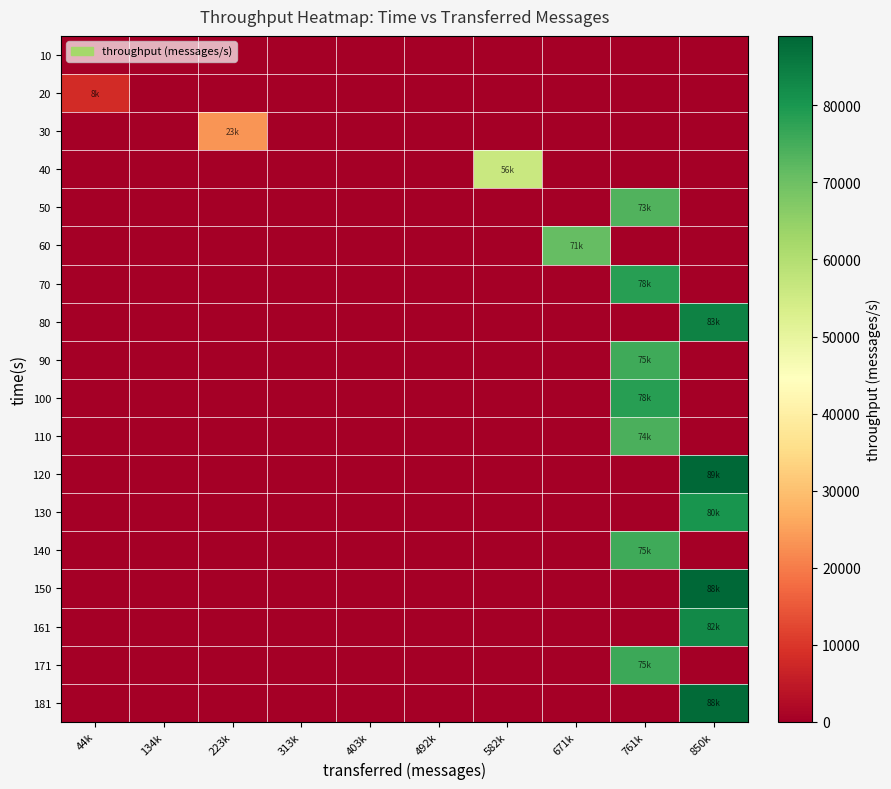

Count the number of categories in the chart.

10